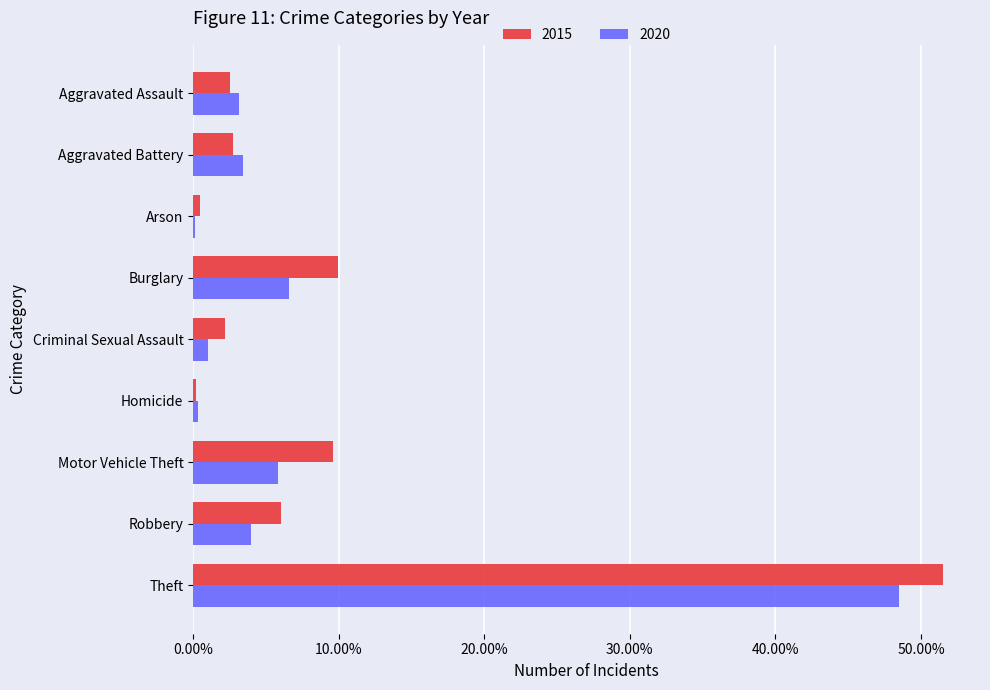

What are all the series names shown in the legend?

2015, 2020